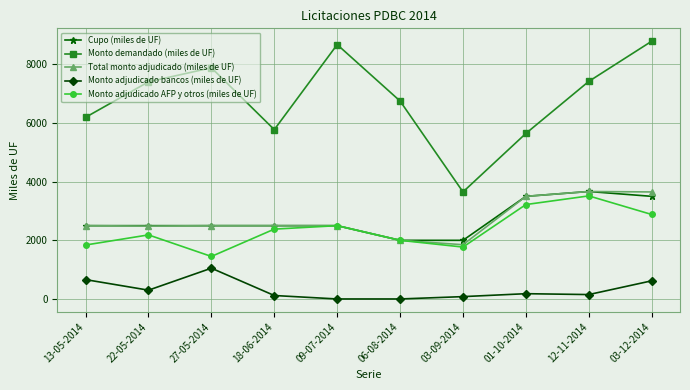

At which category does Monto demandado (miles de UF) reach its first local peak?

27-05-2014